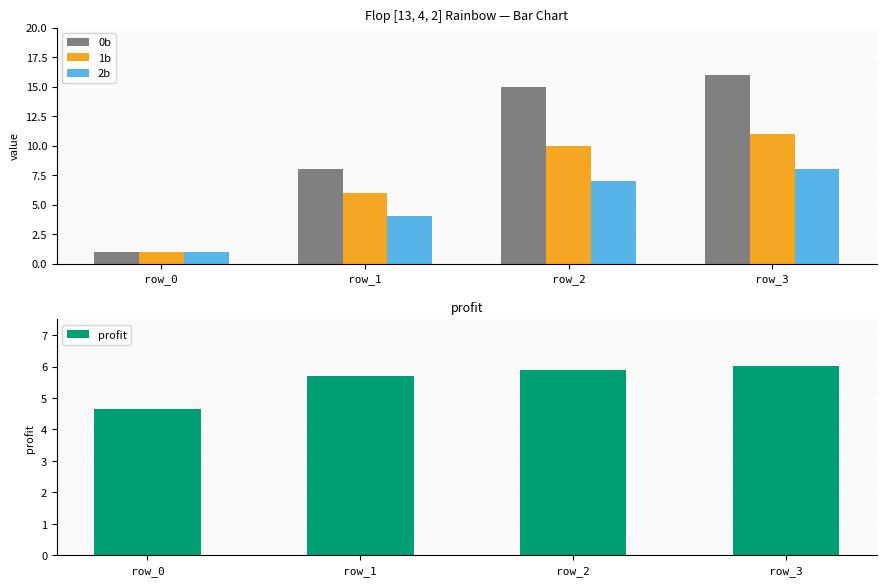

What are all the series names shown in the legend?

0b, 1b, 2b, profit